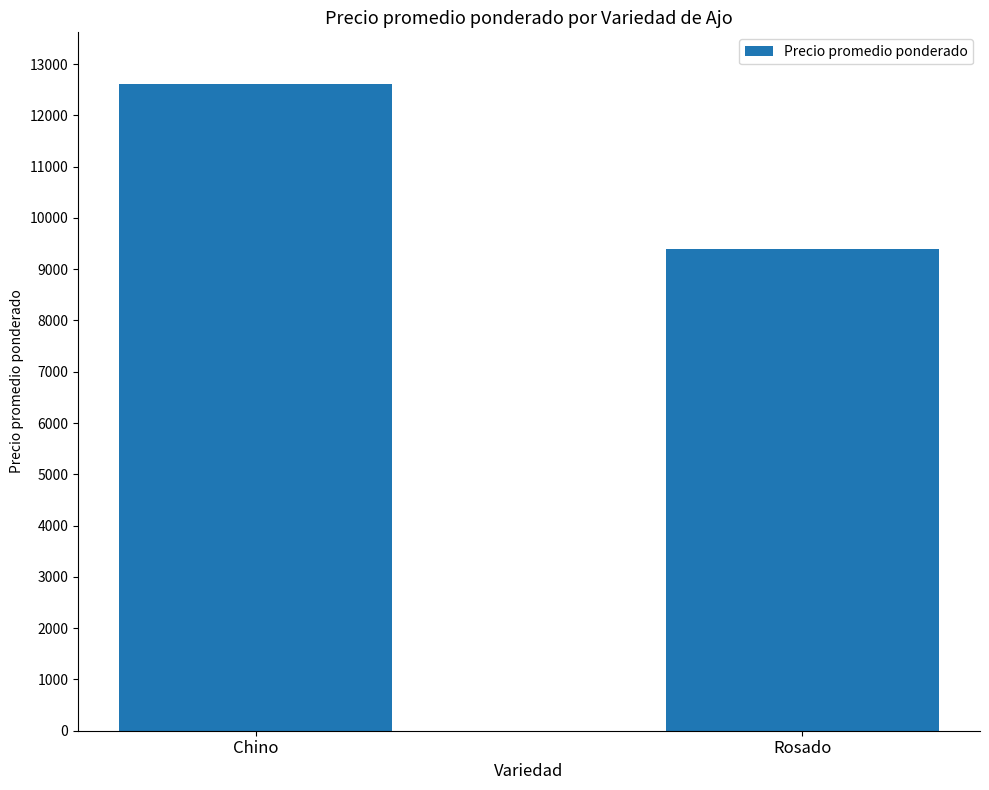

Which category has the lowest value across all series?

Rosado